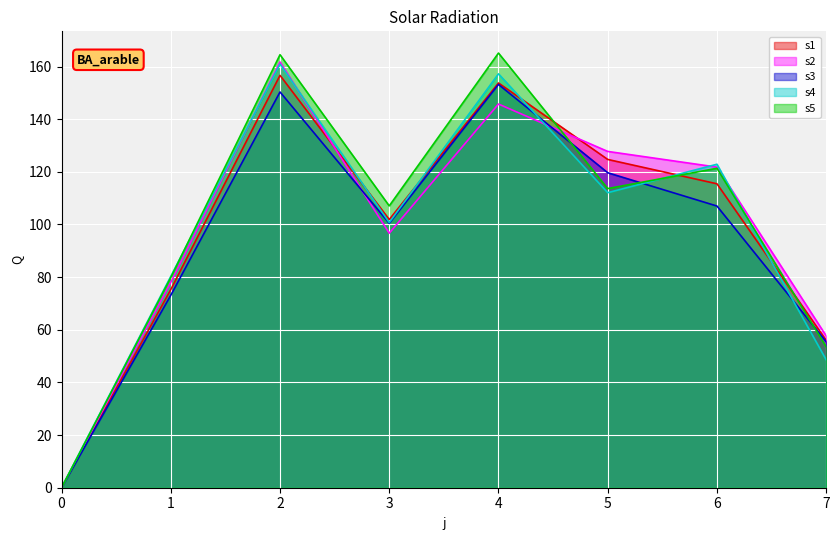

Which label corresponds to the largest value in the chart?

4